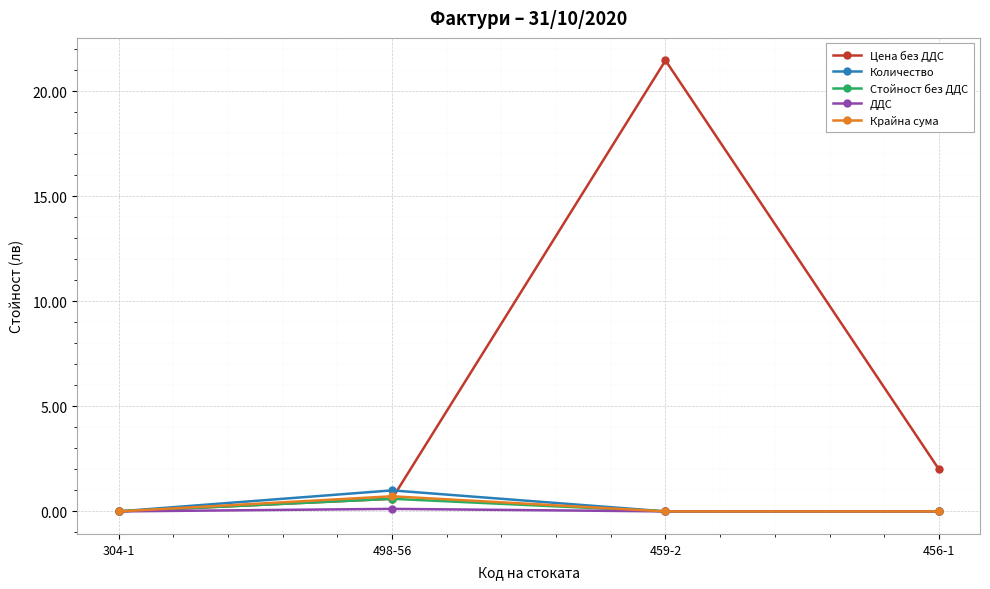

What is the maximum value shown in the chart?

21.5